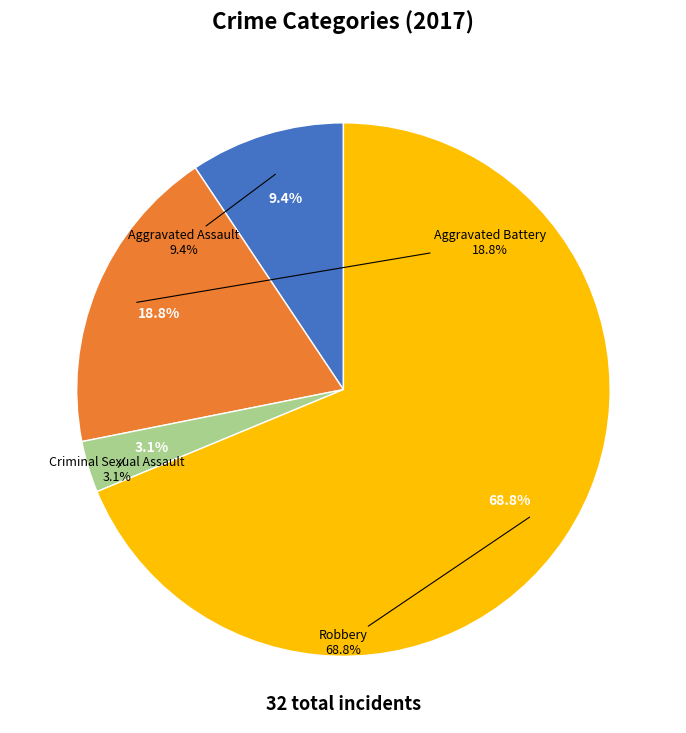

Which category has the smallest portion of the pie?

Criminal Sexual Assault